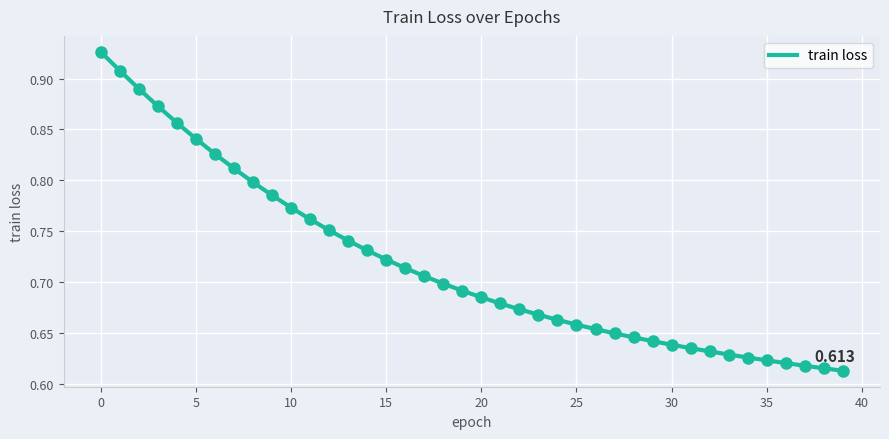

How many lines are shown in the chart?

1